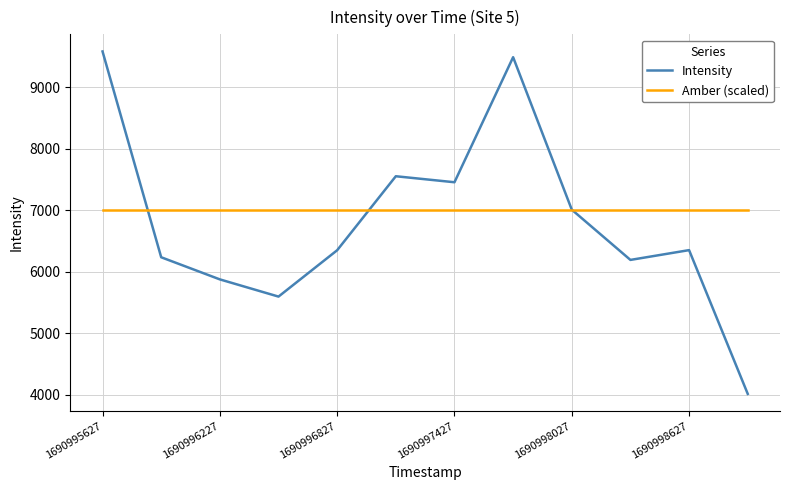

Which series has the widest spread of values?

Intensity